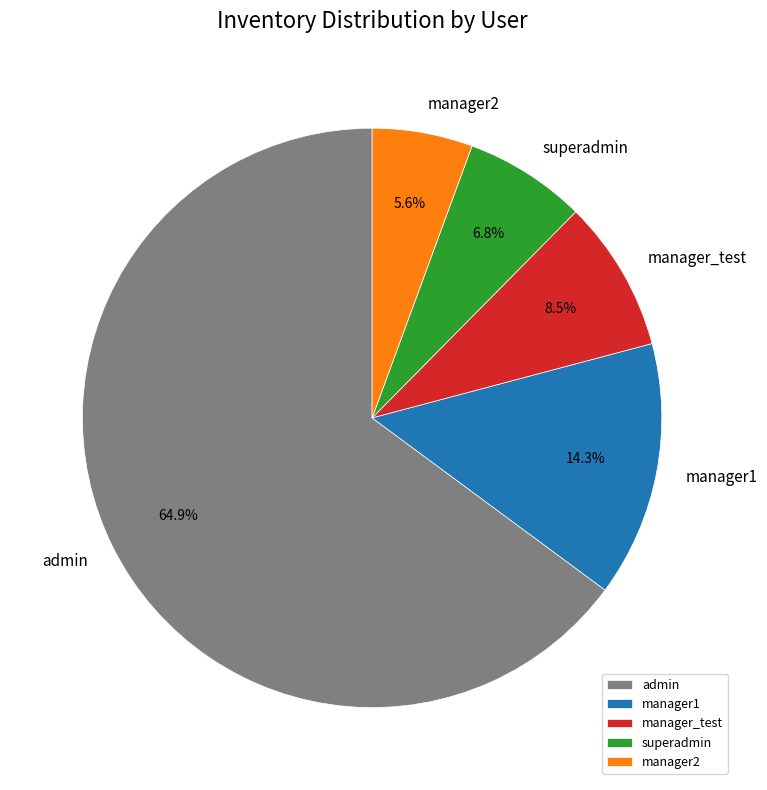

Which has a higher value, manager1 or admin?

admin